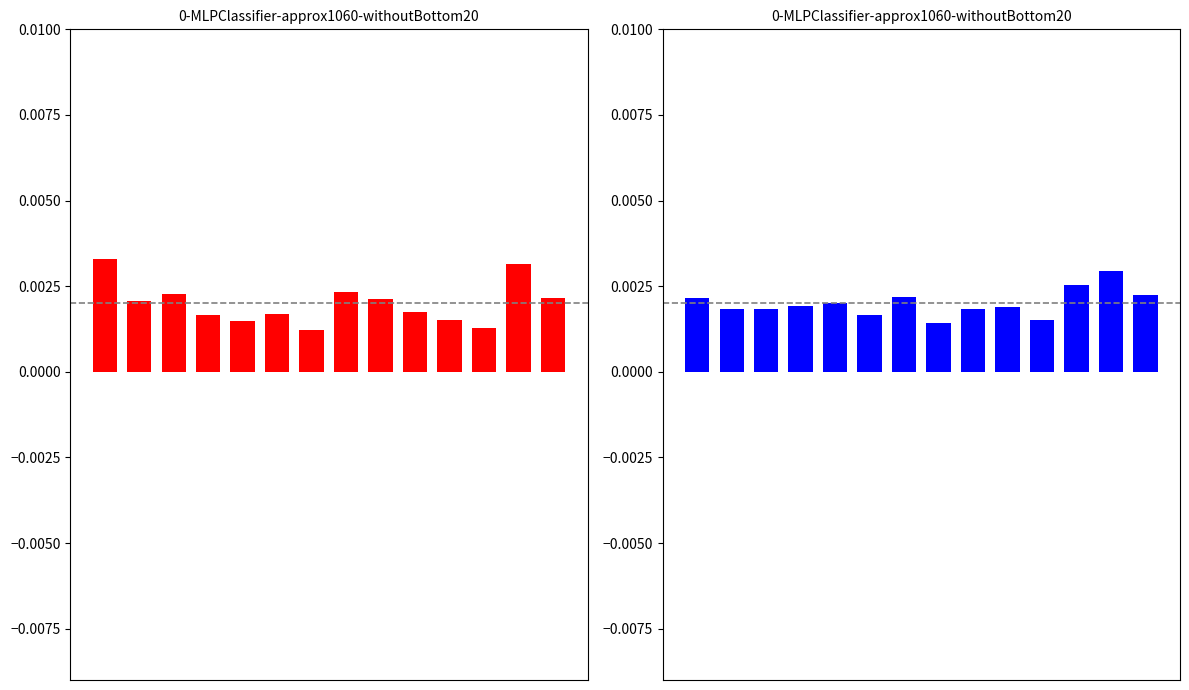

At how many categories does at least one series exceed 0?

14